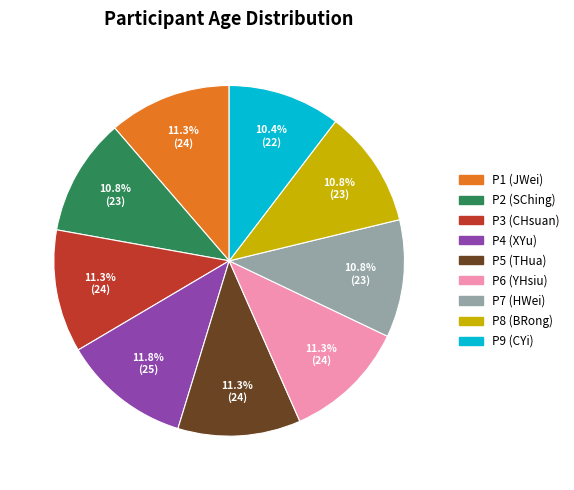

Does P2 (SChing) represent more than half of the total?

No